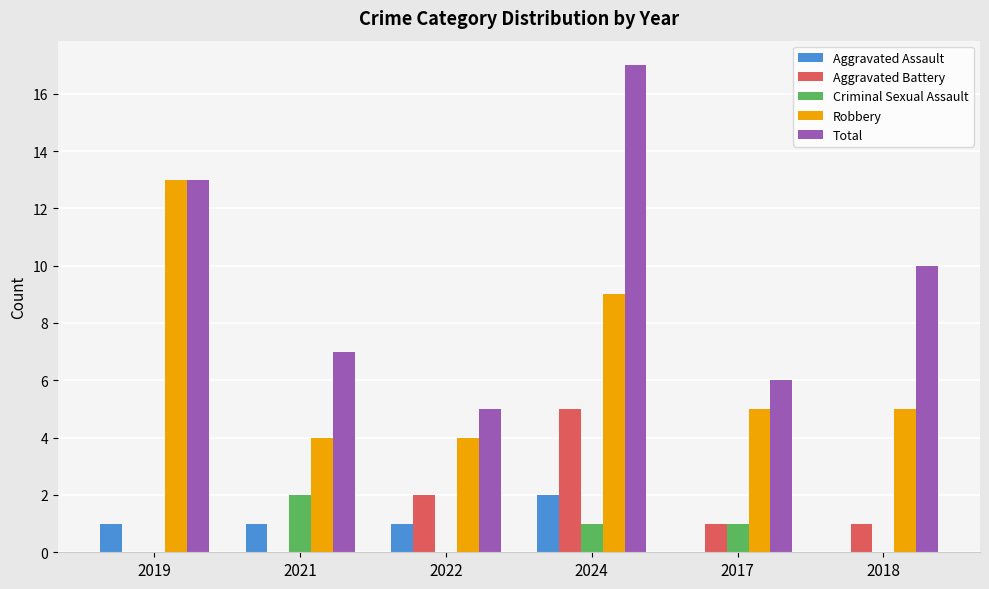

Which series changed the most between 2024 and 2017?

Total